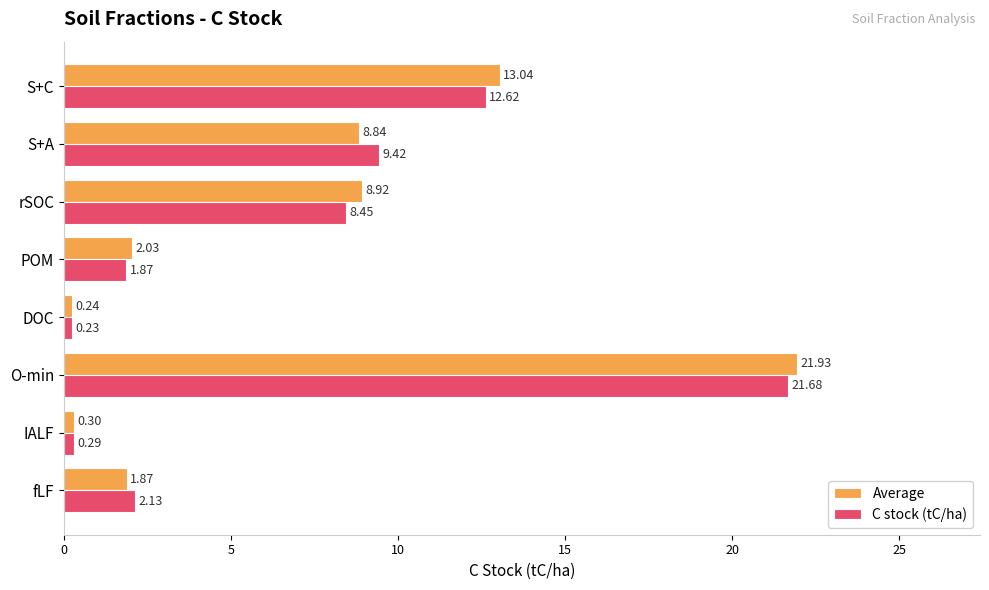

Is the value of C stock (tC/ha) at IALF greater than the value of Average at S+C?

No